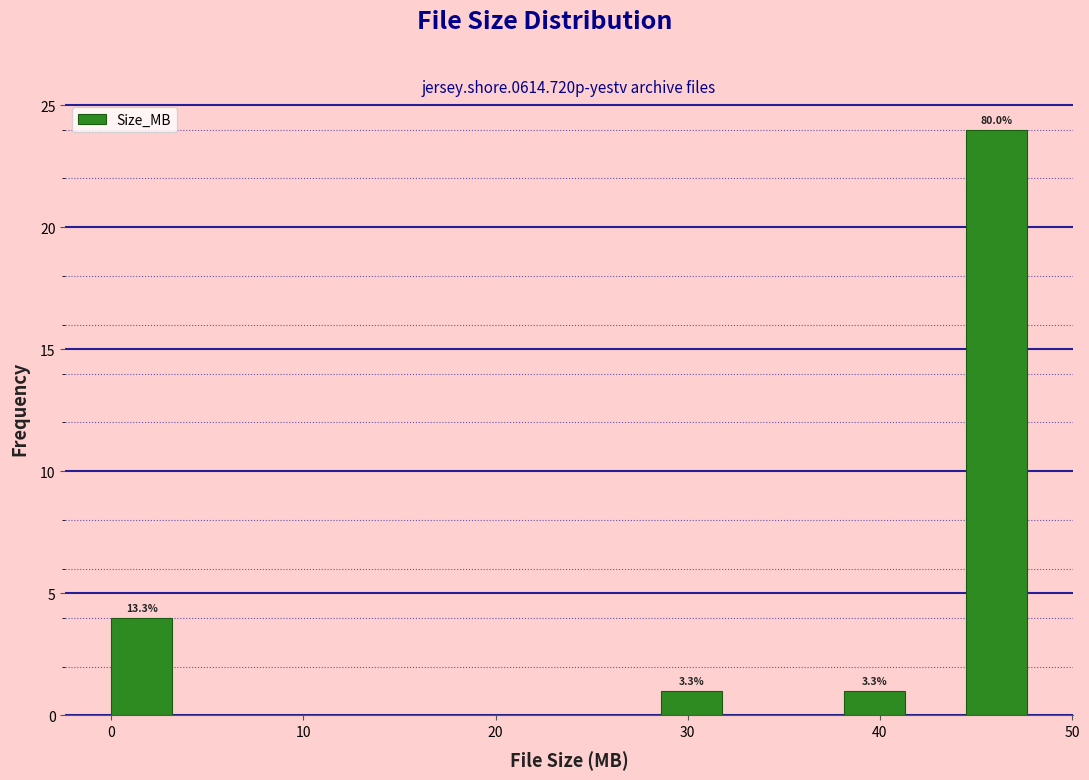

Around what value on the x-axis is the tallest bar? Give the approximate position of its centre, as read against the axis.

46